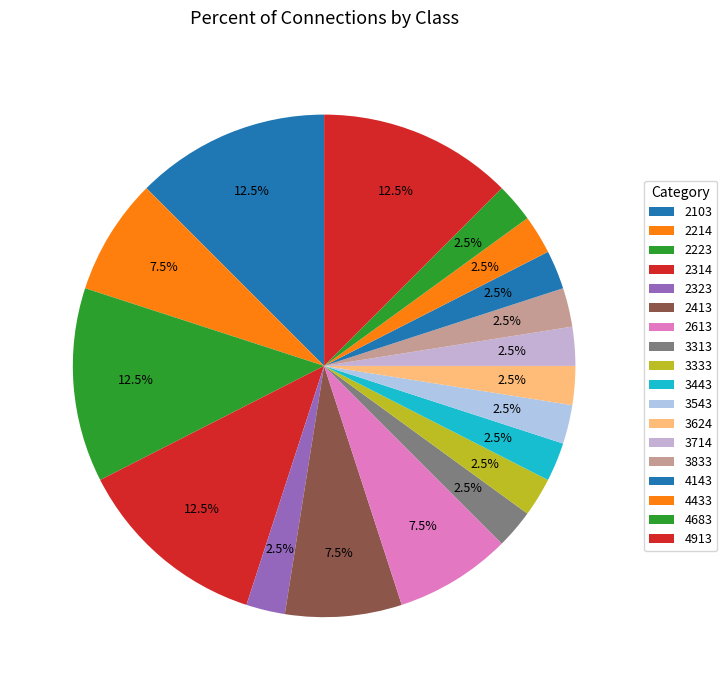

Count the number of slices in the pie.

18